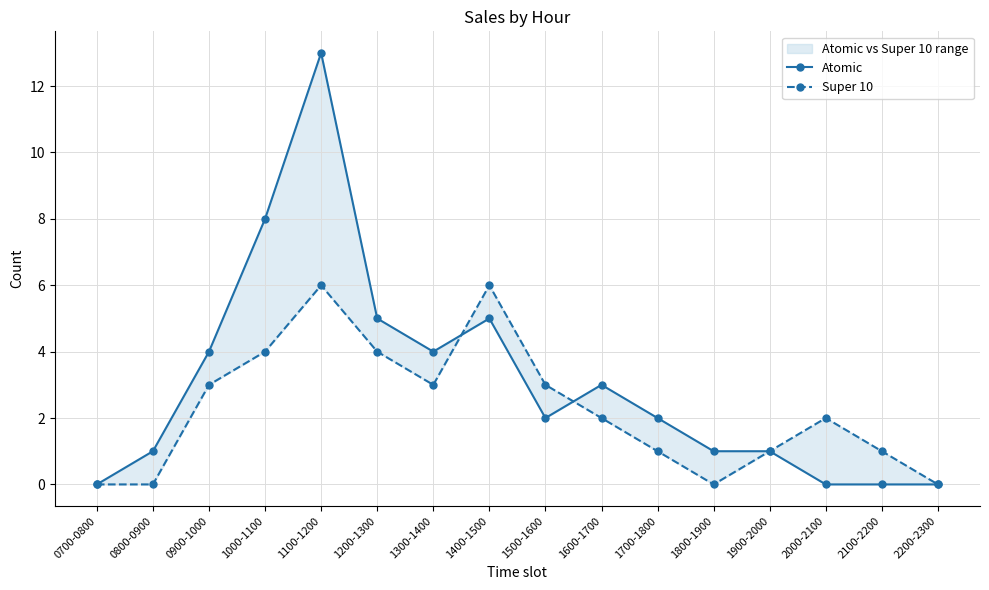

Reading left to right, list all the values displayed in this chart.

Atomic: 0	1	4	8	13	5	4	5	2	3	2	1	1	0	0	0
Super 10: 0	0	3	4	6	4	3	6	3	2	1	0	1	2	1	0